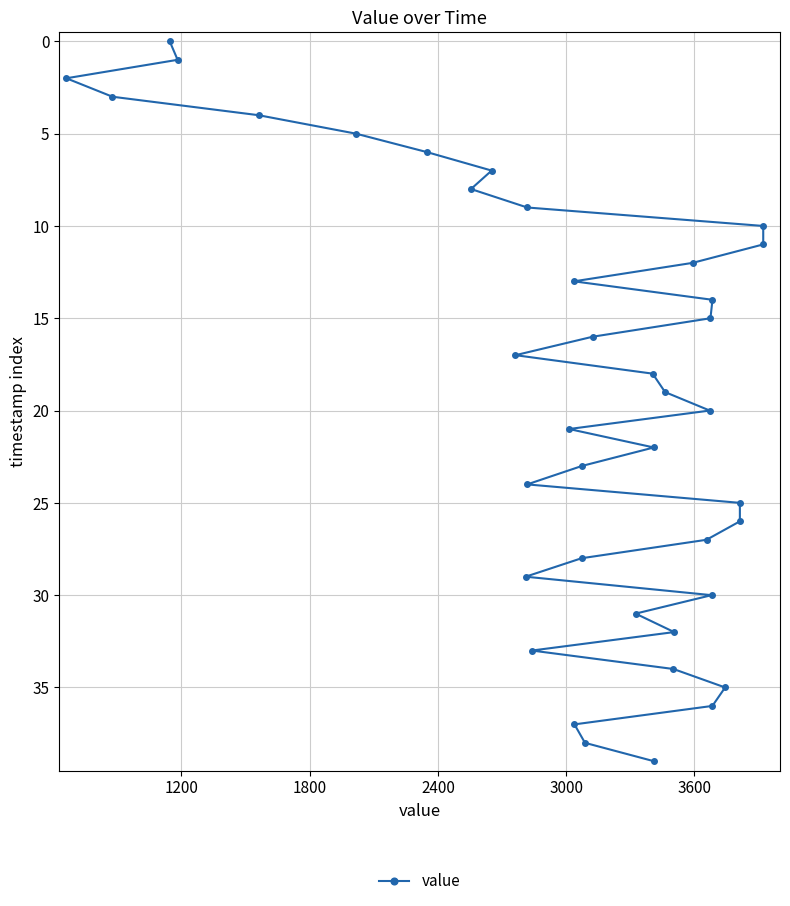

Does the chart have visible grid lines?

Yes